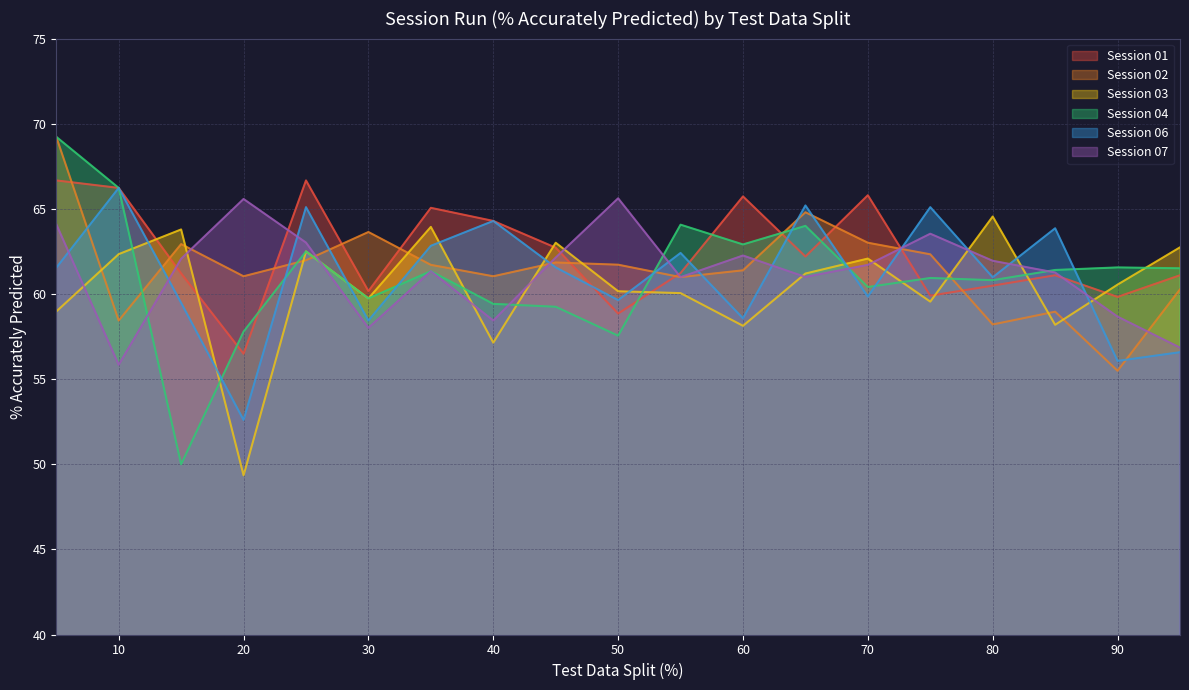

Reading left to right, extract all data points from this chart.

Session 01: 5=66.7	10=66.2	15=61.2	20=56.5	25=66.7	30=60.2	35=65.1	40=64.3	45=62.7	50=58.9	55=61.2	60=65.7	65=62.2	70=65.8	75=59.9	80=60.5	85=61.1	90=59.8	95=61.1
Session 02: 5=69.2	10=58.4	15=62.9	20=61.0	25=62.0	30=63.6	35=61.7	40=61.0	45=61.9	50=61.7	55=61.0	60=61.4	65=64.8	70=63.0	75=62.3	80=58.2	85=59.0	90=55.5	95=60.3
Session 03: 5=59.0	10=62.3	15=63.8	20=49.4	25=62.5	30=59.7	35=63.9	40=57.1	45=63.0	50=60.2	55=60.0	60=58.1	65=61.2	70=62.1	75=59.5	80=64.5	85=58.2	90=60.5	95=62.7
Session 04: 5=69.2	10=66.2	15=50.0	20=57.8	25=62.5	30=59.7	35=61.3	40=59.4	45=59.2	50=57.5	55=64.1	60=62.9	65=64.0	70=60.4	75=60.9	80=60.8	85=61.4	90=61.6	95=61.5
Session 06: 5=61.5	10=66.2	15=59.5	20=52.6	25=65.1	30=58.4	35=62.8	40=64.3	45=61.6	50=59.6	55=62.4	60=58.6	65=65.2	70=59.9	75=65.1	80=61.0	85=63.9	90=56.1	95=56.6
Session 07: 5=64.1	10=55.8	15=62.1	20=65.6	25=63.0	30=58.0	35=61.3	40=58.4	45=62.1	50=65.6	55=61.0	60=62.3	65=61.0	70=61.7	75=63.5	80=62.0	85=61.3	90=58.7	95=56.9